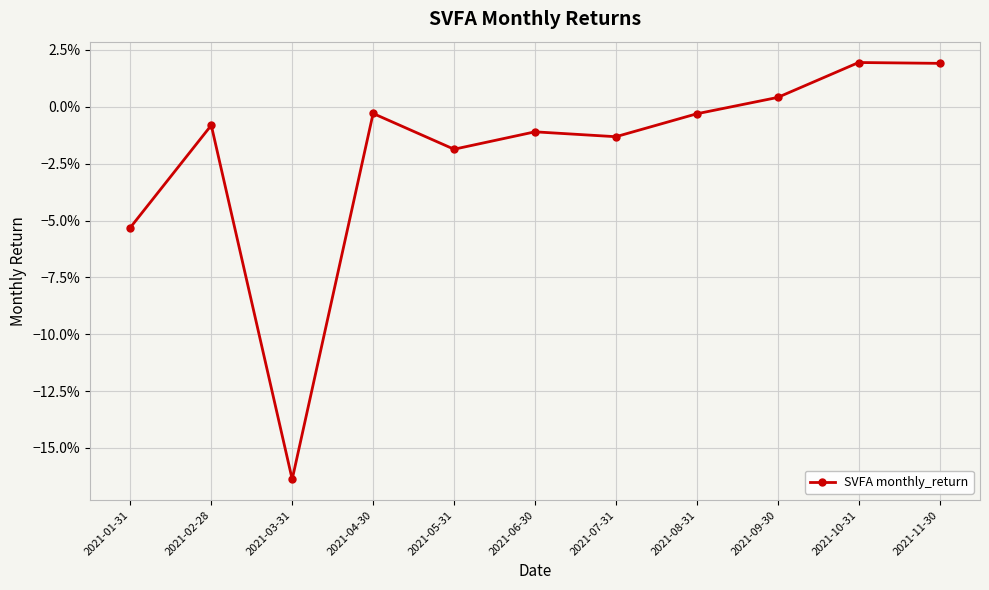

What is the difference between the second highest and second lowest values?

0.1